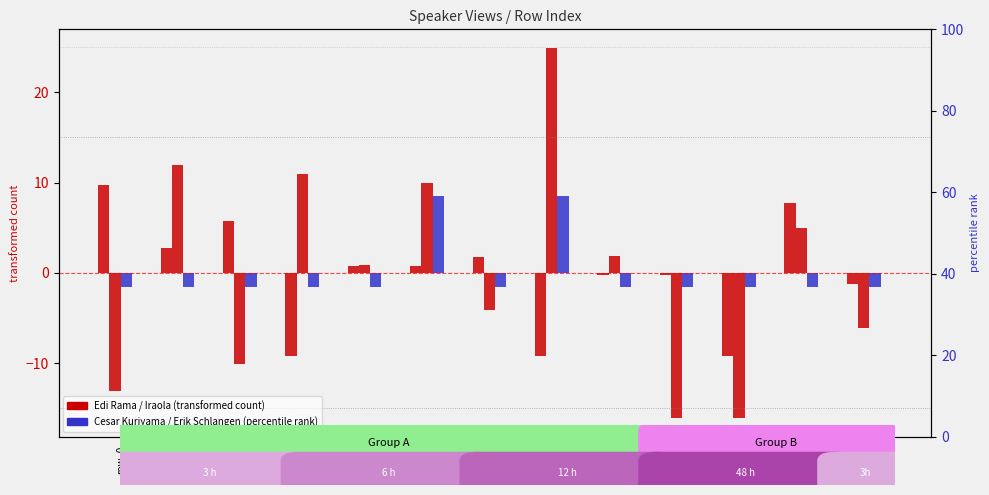

What is the value of the Edi Rama bar at the 5th from the left?

0.8